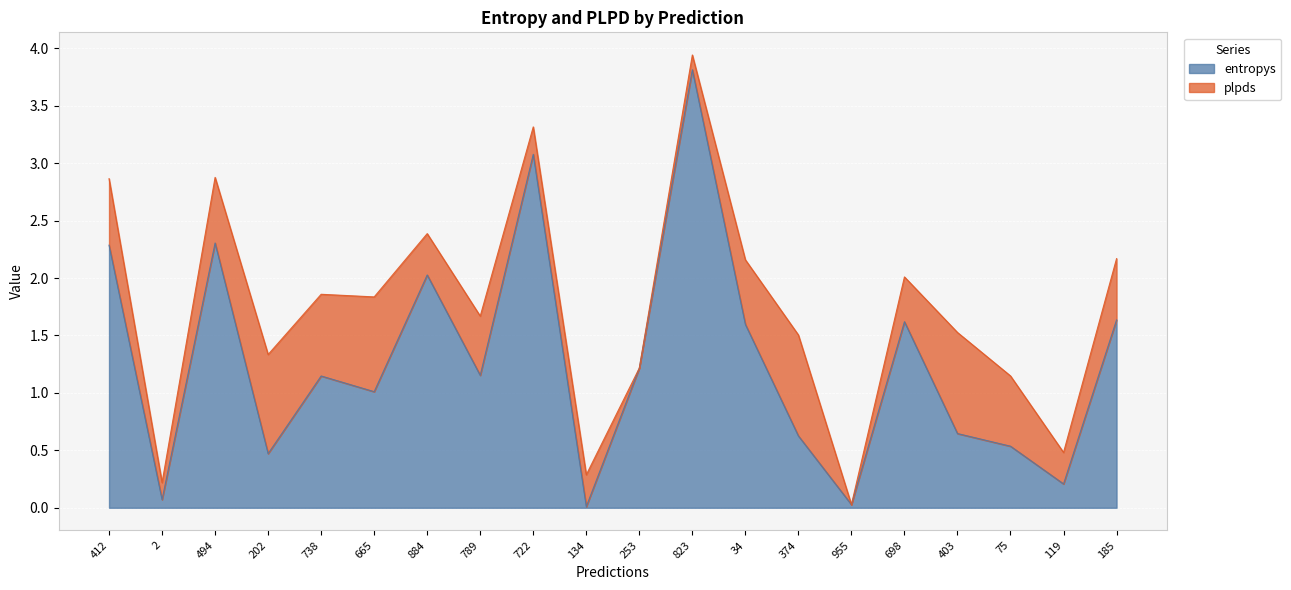

At which category does the chart reach its minimum across all series?

134